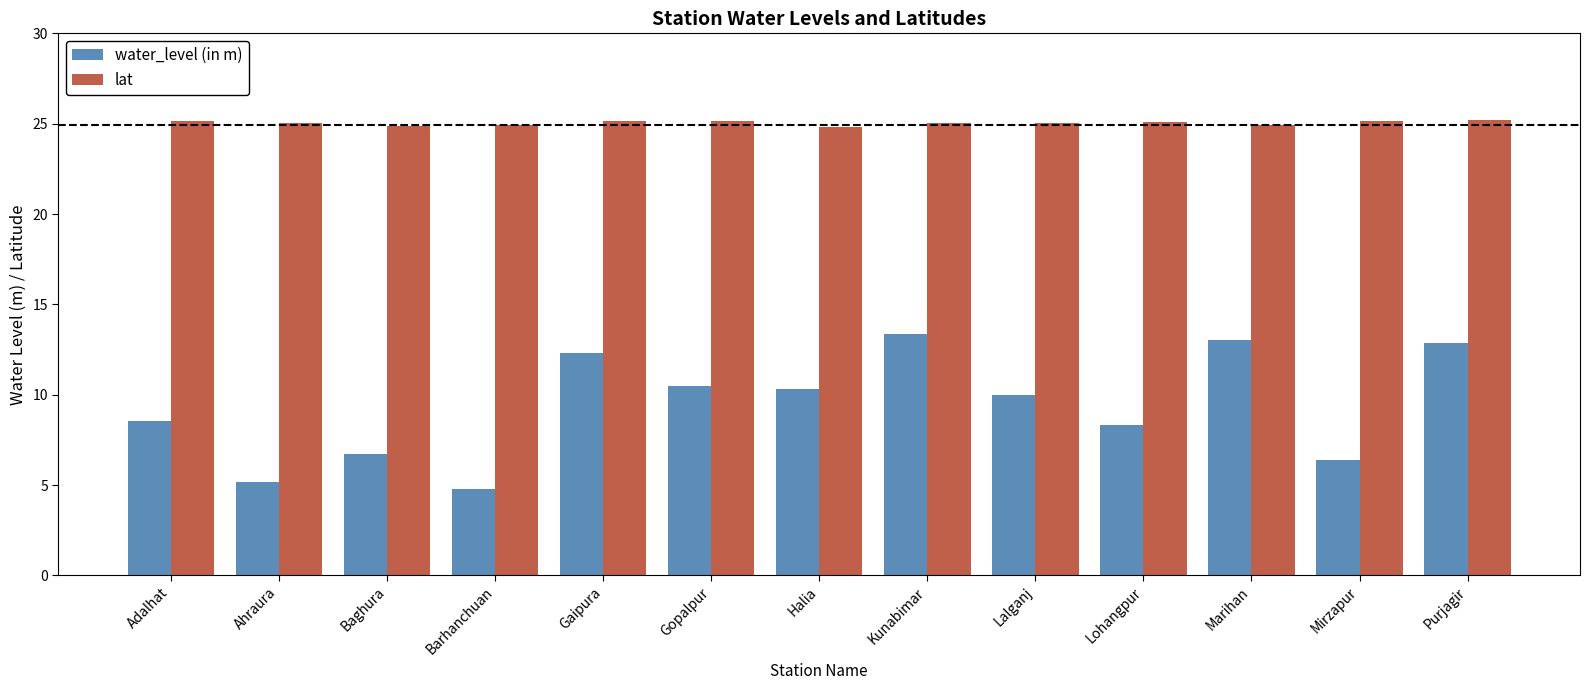

Are the bars grouped side by side (vs. stacked)?

Yes